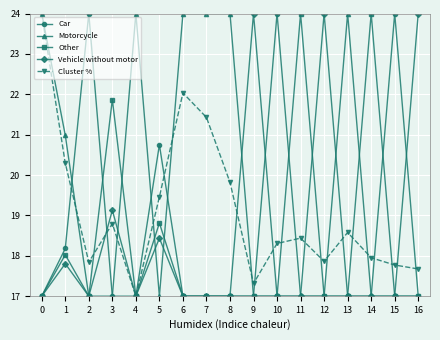

What is the smallest value displayed?

17.0